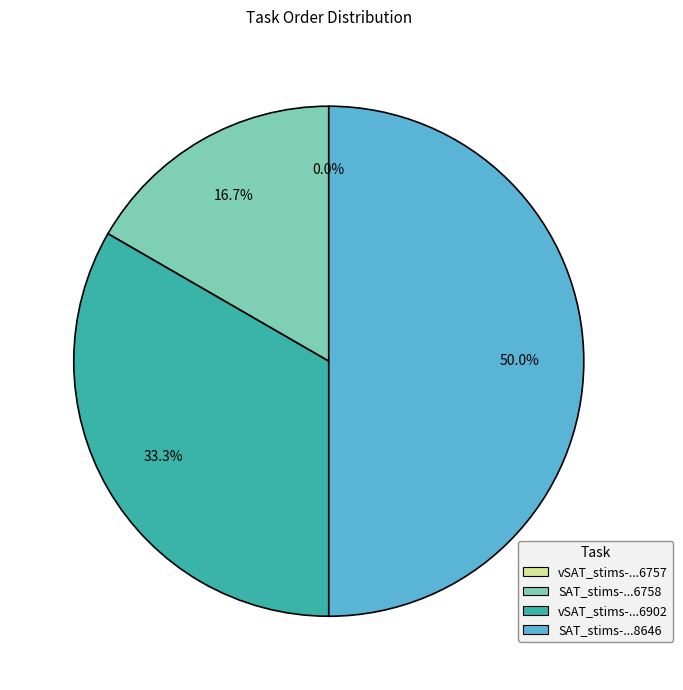

What is the change in value from vSAT_stims-16498730619316757.csv to vSAT_stims-16498730619156902.csv?

+2